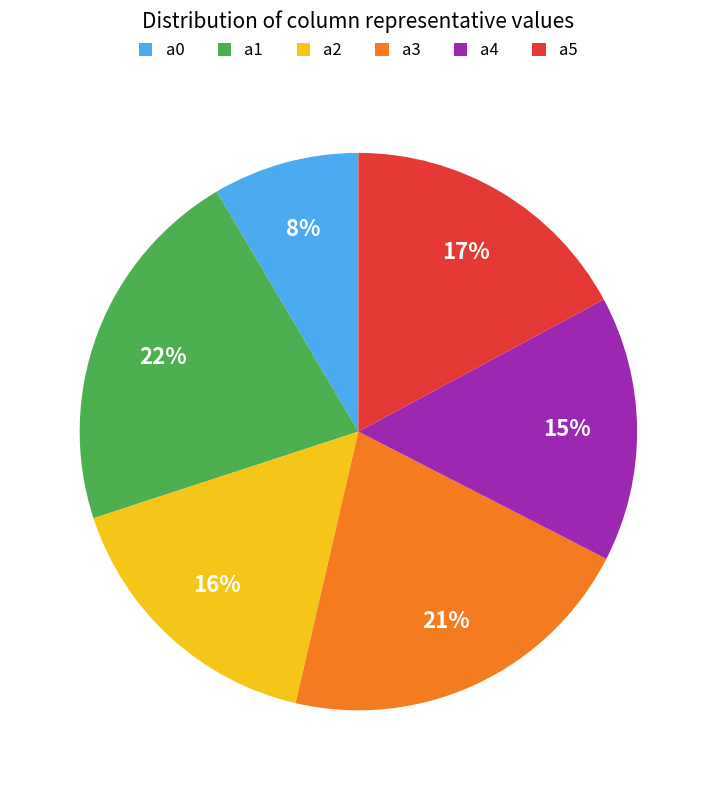

To the nearest percent, what is the average slice percentage?

17%